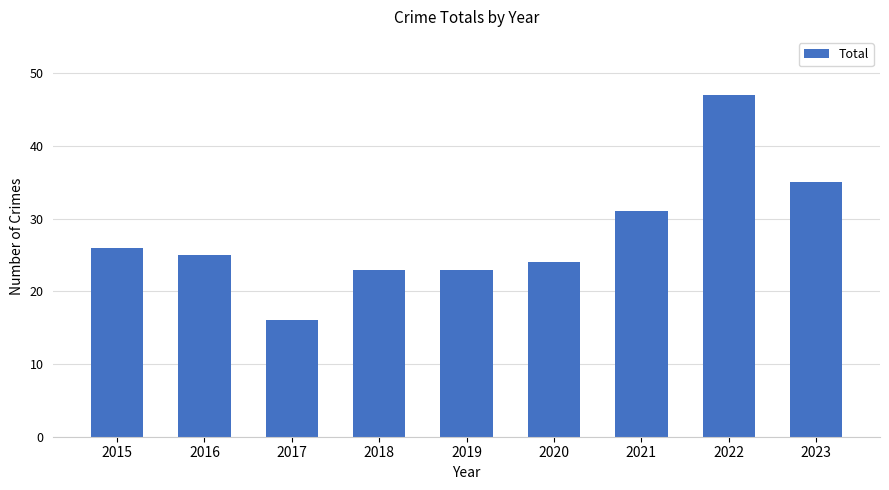

Where does the data first go above 25?

2015